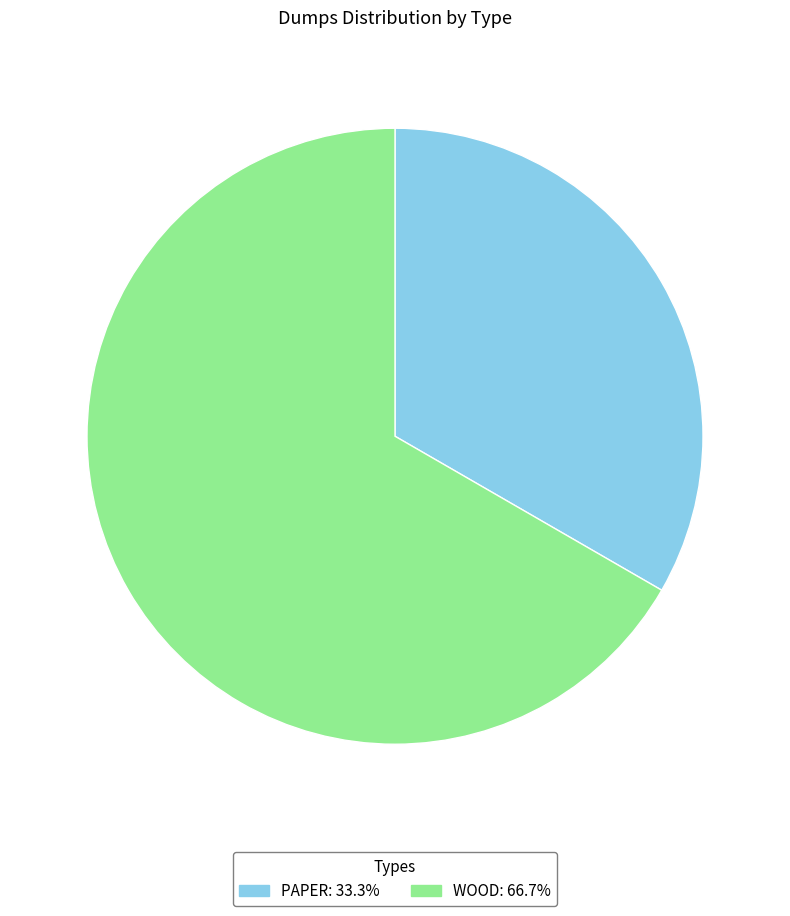

How many segments does this pie chart have?

2